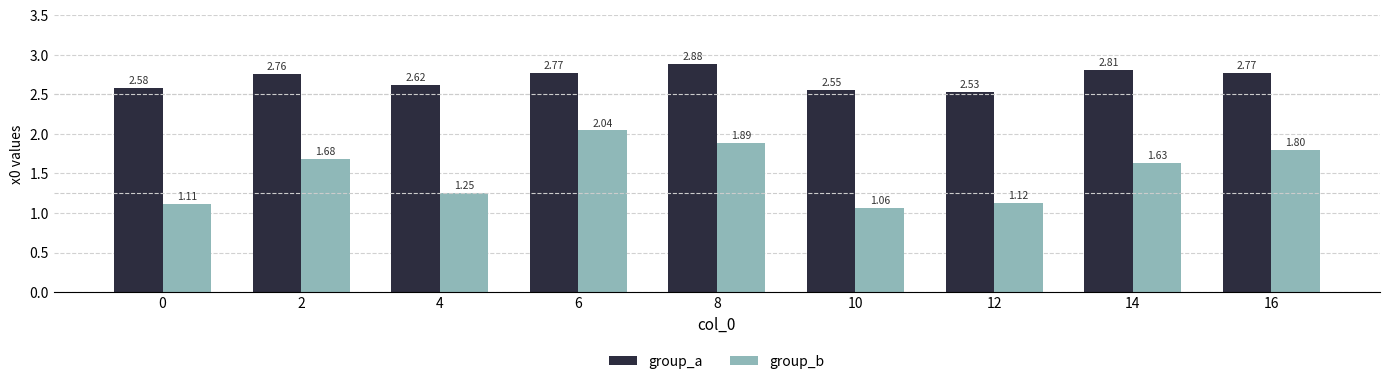

List the series in order of their peak value, highest first.

group_a, group_b